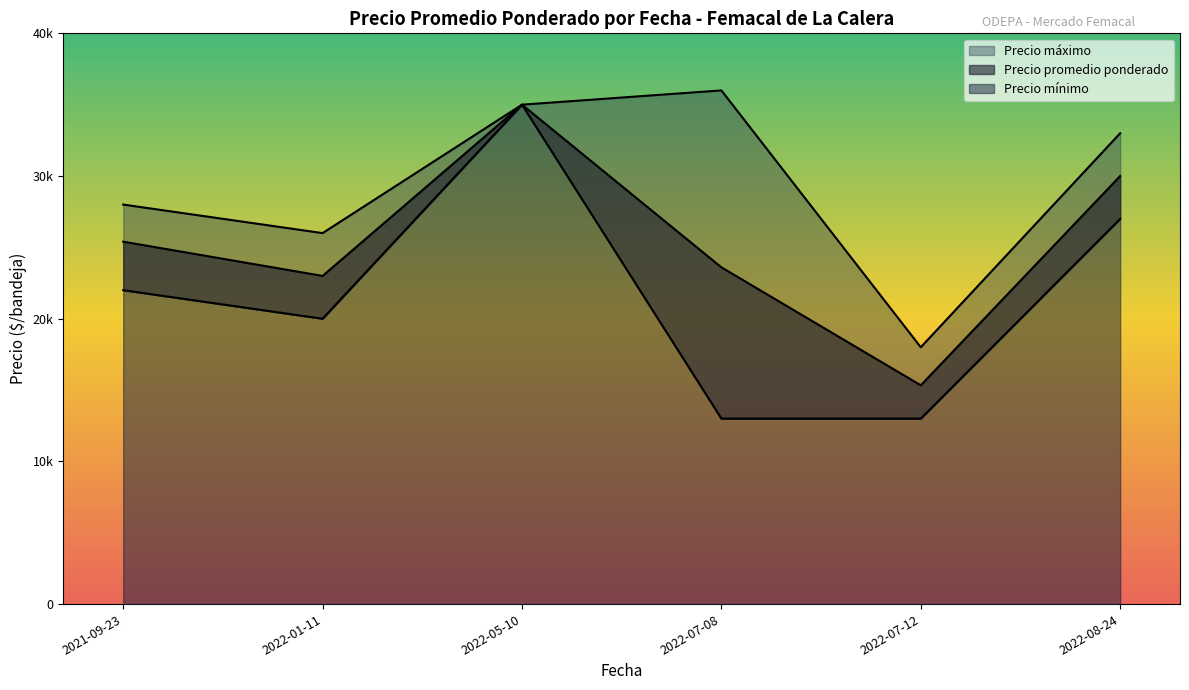

Is the value of Precio promedio ponderado at 2022-05-10 greater than the value of Precio mínimo at 2022-07-08?

Yes